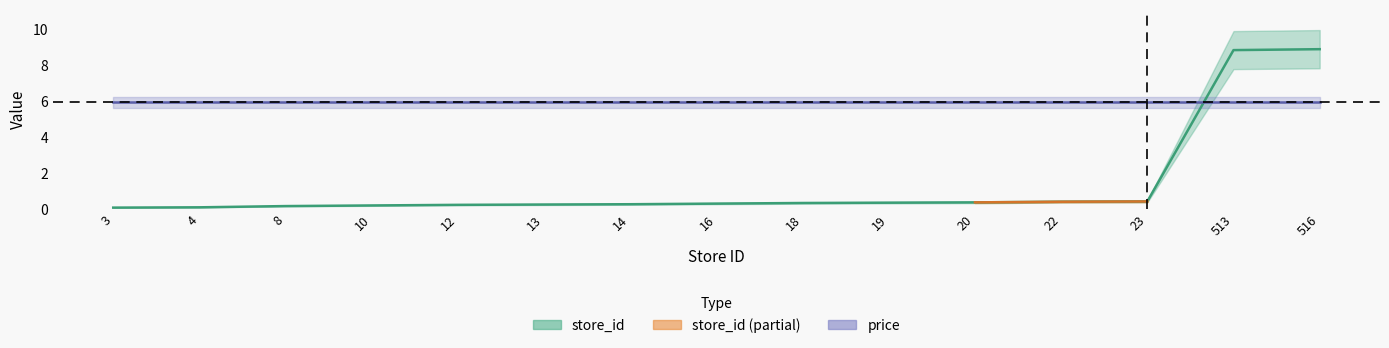

What is the maximum value shown in the chart?

8.9